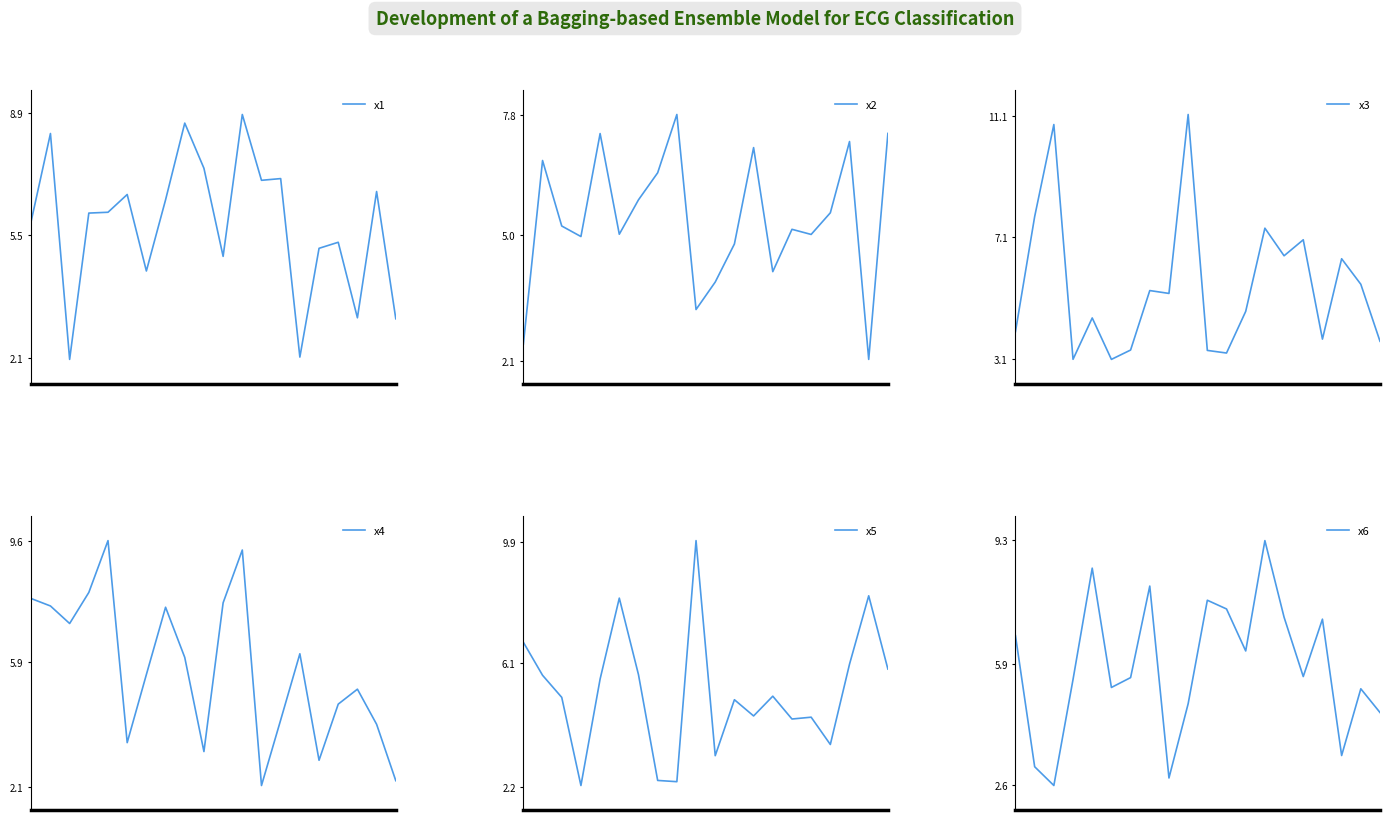

Is this an area chart (filled region under the line)?

No